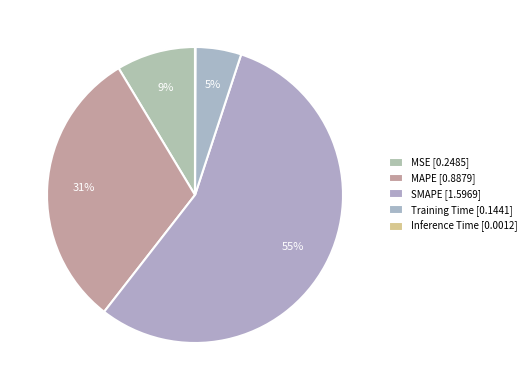

To the nearest percent, what is the difference between the SMAPE and Training Time slice percentages?

50%